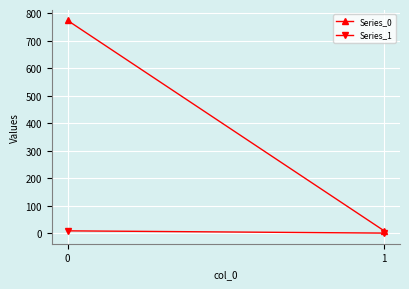

Is this an area chart (filled region under the line)?

No